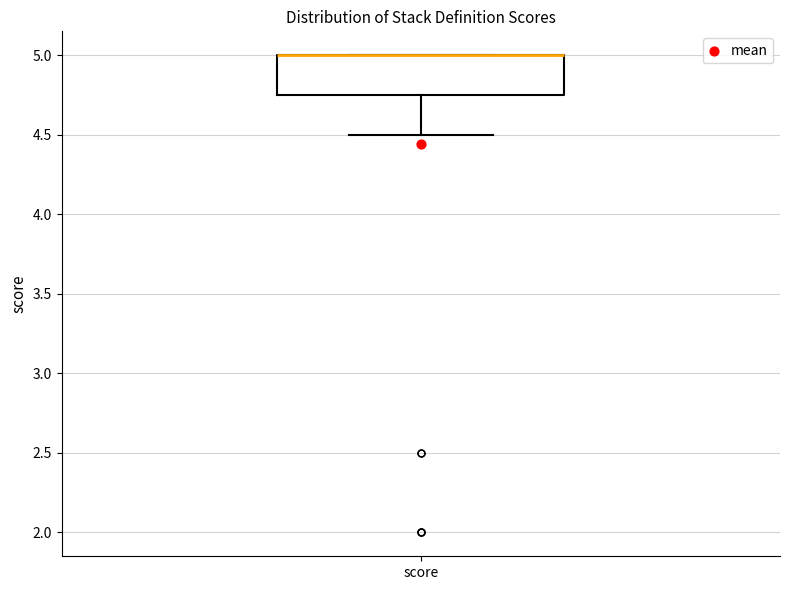

Where is the upper edge of the box for score on the y-axis? The values are not printed on the chart, so give them approximately, as read against the axis.

5.00